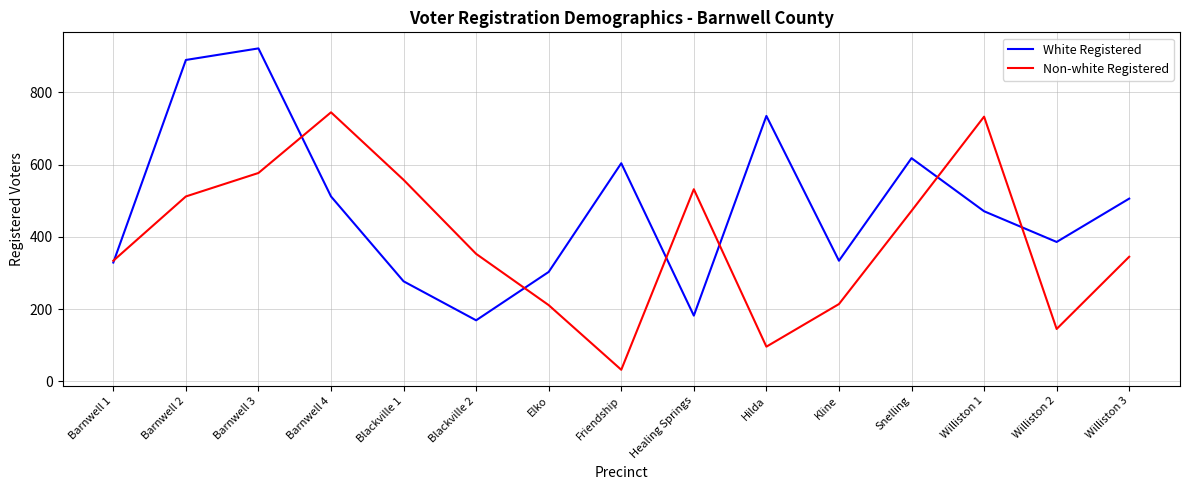

True or false: Non-white Registered has a value of 130 at Barnwell 3.

False